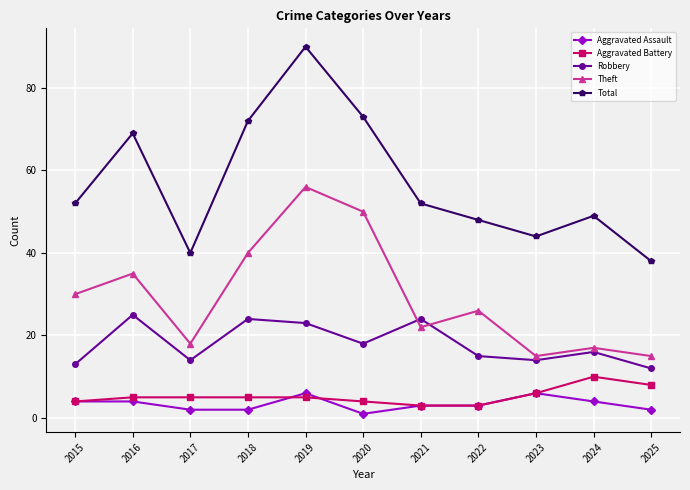

Which series changed the most between 2017 and 2024?

Total